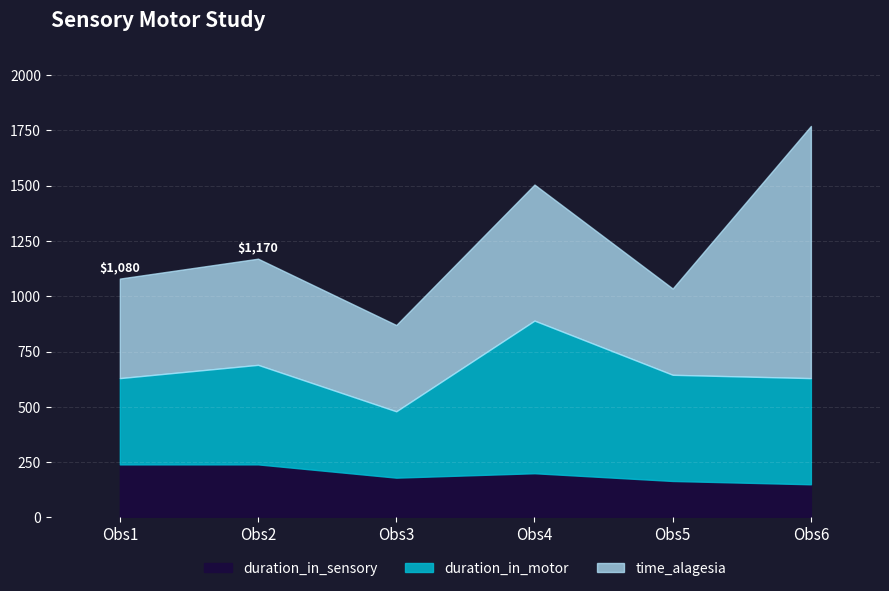

True or false: duration_in_sensory and time_alagesia cross at least once.

False